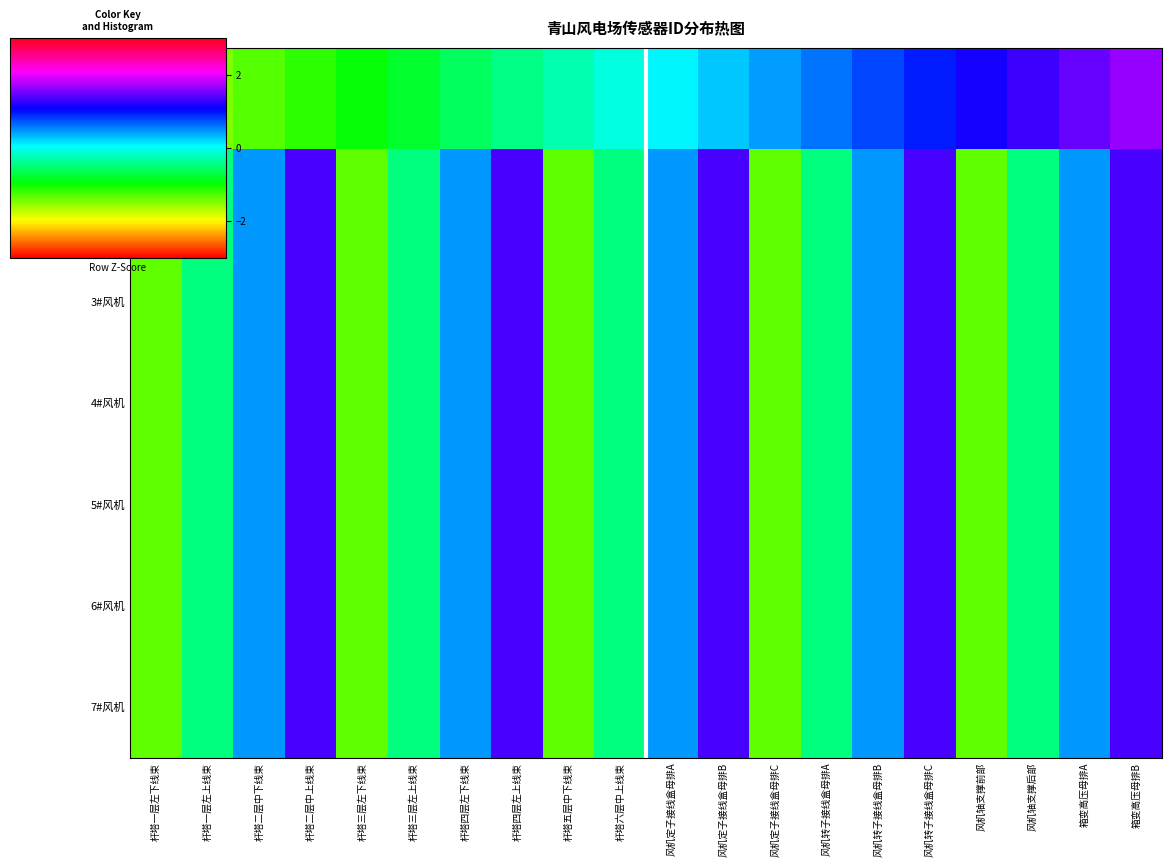

Reading left to right, what are all the values shown in this chart?

1#风机: 杆塔一层左下线束=-1.6	杆塔一层左上线束=-1.5	杆塔二层中下线束=-1.3	杆塔二层中上线束=-1.1	杆塔三层左下线束=-1.0	杆塔三层左上线束=-0.8	杆塔四层左下线束=-0.6	杆塔四层左上线束=-0.4	杆塔五层中下线束=-0.3	杆塔六层中上线束=-0.1	风机定子接线盒母排A=0.1	风机定子接线盒母排B=0.3	风机定子接线盒母排C=0.4	风机转子接线盒母排A=0.6	风机转子接线盒母排B=0.8	风机转子接线盒母排C=1.0	风机轴支撑前部=1.1	风机轴支撑后部=1.3	箱变高压母排A=1.5	箱变高压母排B=1.6
2#风机: 杆塔一层左下线束=-1.3	杆塔一层左上线束=-0.4	杆塔二层中下线束=0.4	杆塔二层中上线束=1.3	杆塔三层左下线束=-1.3	杆塔三层左上线束=-0.4	杆塔四层左下线束=0.4	杆塔四层左上线束=1.3	杆塔五层中下线束=-1.3	杆塔六层中上线束=-0.4	风机定子接线盒母排A=0.4	风机定子接线盒母排B=1.3	风机定子接线盒母排C=-1.3	风机转子接线盒母排A=-0.4	风机转子接线盒母排B=0.4	风机转子接线盒母排C=1.3	风机轴支撑前部=-1.3	风机轴支撑后部=-0.4	箱变高压母排A=0.4	箱变高压母排B=1.3
3#风机: 杆塔一层左下线束=-1.3	杆塔一层左上线束=-0.4	杆塔二层中下线束=0.4	杆塔二层中上线束=1.3	杆塔三层左下线束=-1.3	杆塔三层左上线束=-0.4	杆塔四层左下线束=0.4	杆塔四层左上线束=1.3	杆塔五层中下线束=-1.3	杆塔六层中上线束=-0.4	风机定子接线盒母排A=0.4	风机定子接线盒母排B=1.3	风机定子接线盒母排C=-1.3	风机转子接线盒母排A=-0.4	风机转子接线盒母排B=0.4	风机转子接线盒母排C=1.3	风机轴支撑前部=-1.3	风机轴支撑后部=-0.4	箱变高压母排A=0.4	箱变高压母排B=1.3
4#风机: 杆塔一层左下线束=-1.3	杆塔一层左上线束=-0.4	杆塔二层中下线束=0.4	杆塔二层中上线束=1.3	杆塔三层左下线束=-1.3	杆塔三层左上线束=-0.4	杆塔四层左下线束=0.4	杆塔四层左上线束=1.3	杆塔五层中下线束=-1.3	杆塔六层中上线束=-0.4	风机定子接线盒母排A=0.4	风机定子接线盒母排B=1.3	风机定子接线盒母排C=-1.3	风机转子接线盒母排A=-0.4	风机转子接线盒母排B=0.4	风机转子接线盒母排C=1.3	风机轴支撑前部=-1.3	风机轴支撑后部=-0.4	箱变高压母排A=0.4	箱变高压母排B=1.3
5#风机: 杆塔一层左下线束=-1.3	杆塔一层左上线束=-0.4	杆塔二层中下线束=0.4	杆塔二层中上线束=1.3	杆塔三层左下线束=-1.3	杆塔三层左上线束=-0.4	杆塔四层左下线束=0.4	杆塔四层左上线束=1.3	杆塔五层中下线束=-1.3	杆塔六层中上线束=-0.4	风机定子接线盒母排A=0.4	风机定子接线盒母排B=1.3	风机定子接线盒母排C=-1.3	风机转子接线盒母排A=-0.4	风机转子接线盒母排B=0.4	风机转子接线盒母排C=1.3	风机轴支撑前部=-1.3	风机轴支撑后部=-0.4	箱变高压母排A=0.4	箱变高压母排B=1.3
6#风机: 杆塔一层左下线束=-1.3	杆塔一层左上线束=-0.4	杆塔二层中下线束=0.4	杆塔二层中上线束=1.3	杆塔三层左下线束=-1.3	杆塔三层左上线束=-0.4	杆塔四层左下线束=0.4	杆塔四层左上线束=1.3	杆塔五层中下线束=-1.3	杆塔六层中上线束=-0.4	风机定子接线盒母排A=0.4	风机定子接线盒母排B=1.3	风机定子接线盒母排C=-1.3	风机转子接线盒母排A=-0.4	风机转子接线盒母排B=0.4	风机转子接线盒母排C=1.3	风机轴支撑前部=-1.3	风机轴支撑后部=-0.4	箱变高压母排A=0.4	箱变高压母排B=1.3
7#风机: 杆塔一层左下线束=-1.3	杆塔一层左上线束=-0.4	杆塔二层中下线束=0.4	杆塔二层中上线束=1.3	杆塔三层左下线束=-1.3	杆塔三层左上线束=-0.4	杆塔四层左下线束=0.4	杆塔四层左上线束=1.3	杆塔五层中下线束=-1.3	杆塔六层中上线束=-0.4	风机定子接线盒母排A=0.4	风机定子接线盒母排B=1.3	风机定子接线盒母排C=-1.3	风机转子接线盒母排A=-0.4	风机转子接线盒母排B=0.4	风机转子接线盒母排C=1.3	风机轴支撑前部=-1.3	风机轴支撑后部=-0.4	箱变高压母排A=0.4	箱变高压母排B=1.3